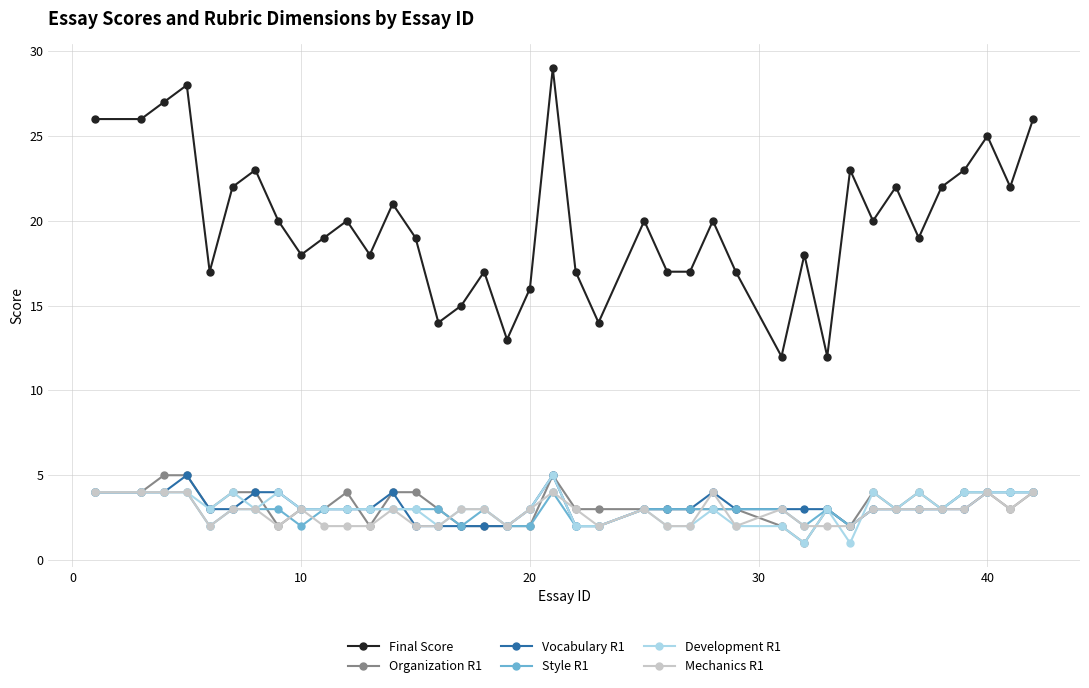

How many categories are shown in the chart?

39